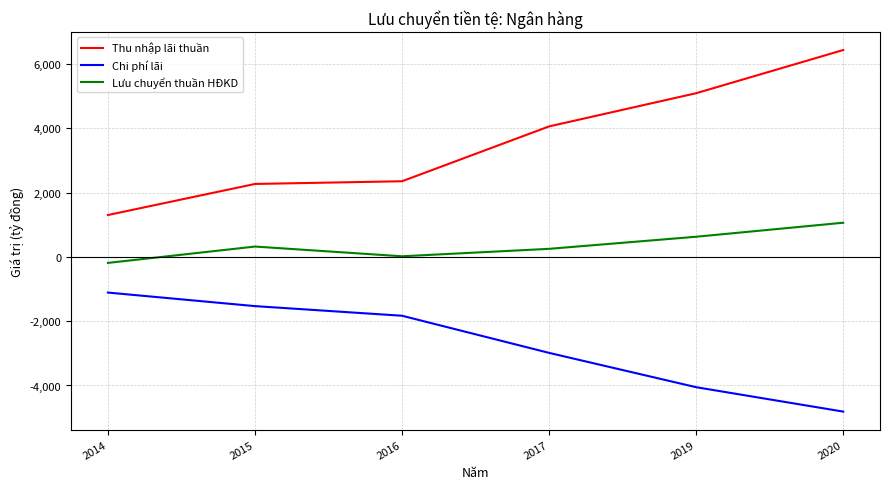

Which series has the widest spread of values?

Thu nhập lãi thuần